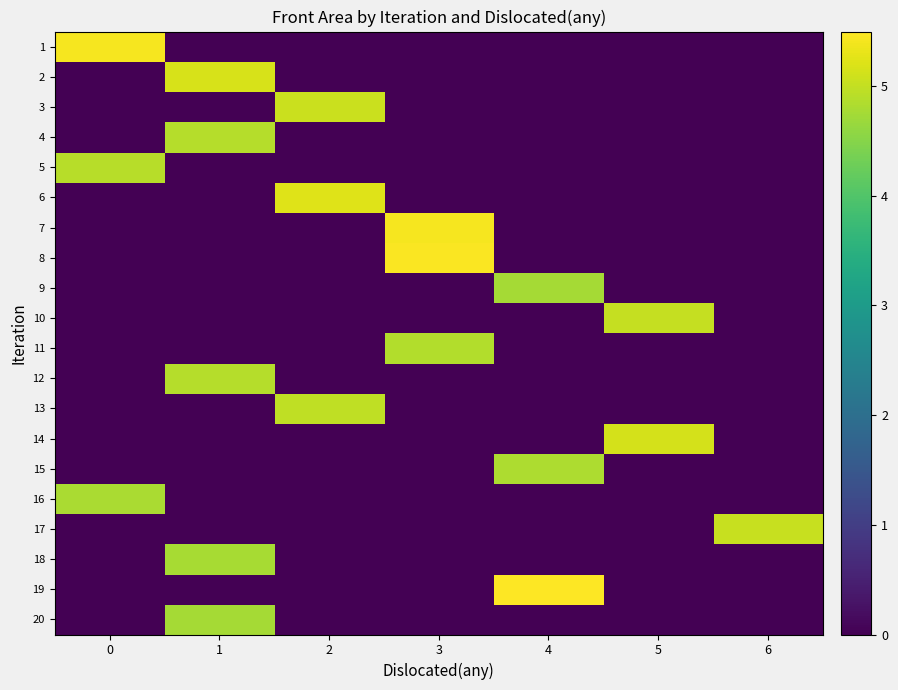

At which category is the sum across all series the highest?

1